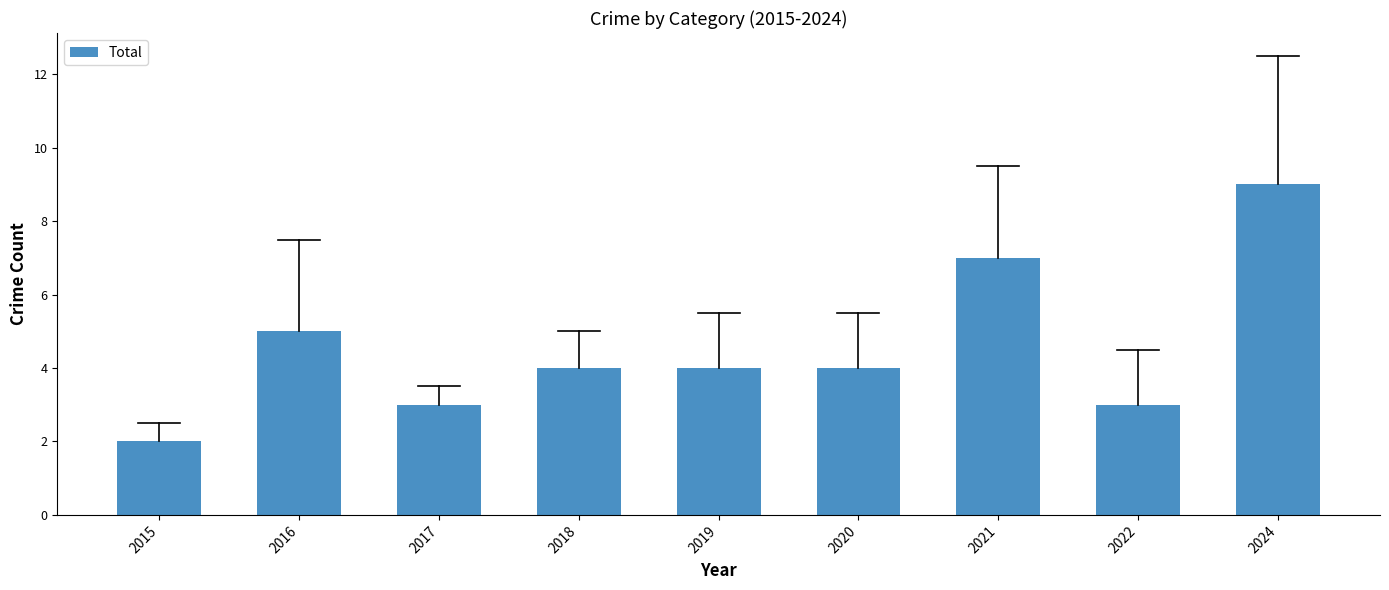

Where does the data first go above 4?

2016